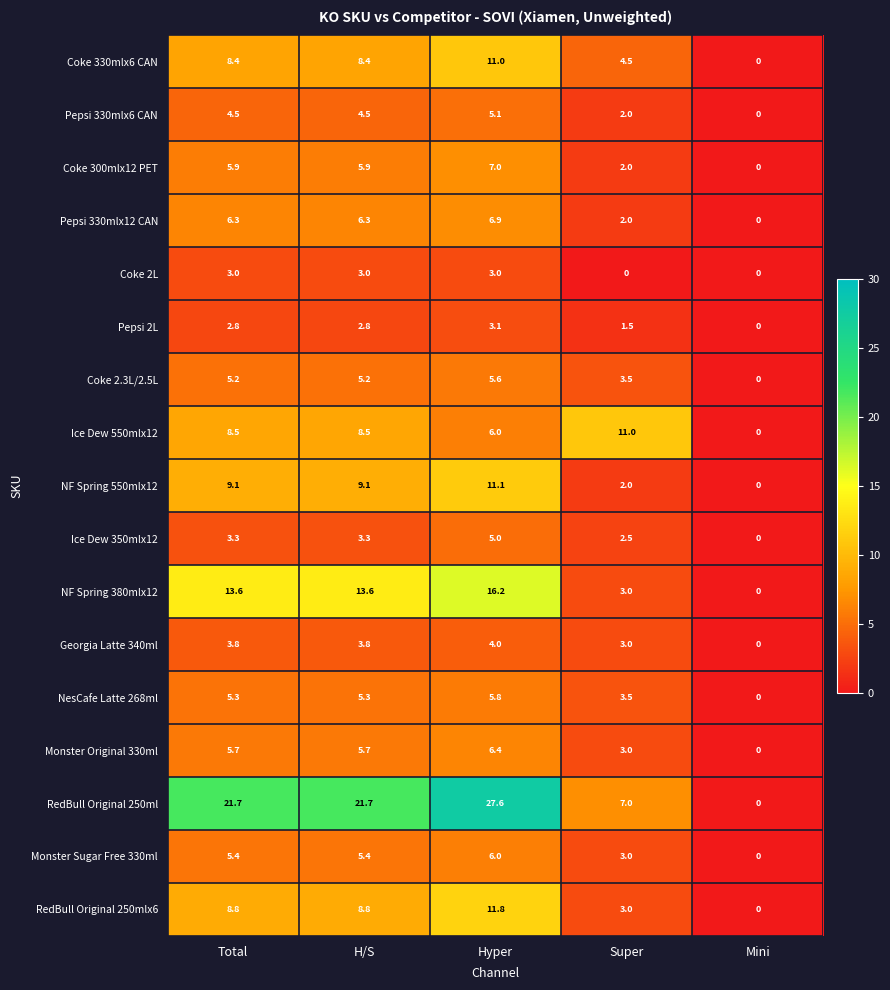

What is the difference between the maximum and minimum values in the NF Spring 380mlx12 series?

16.2